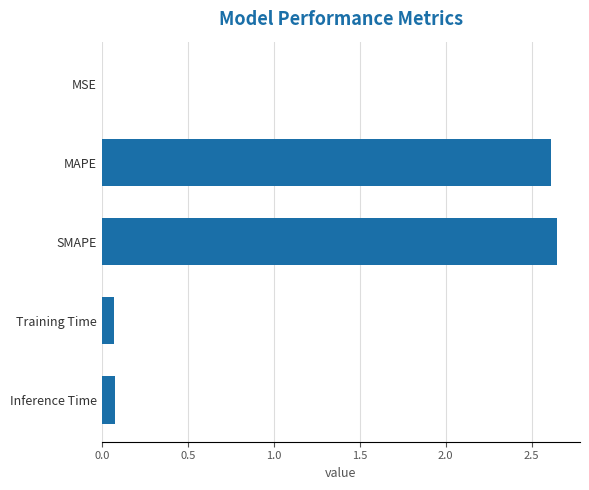

What is the ratio of the value at MAPE to the value at SMAPE?

1.0